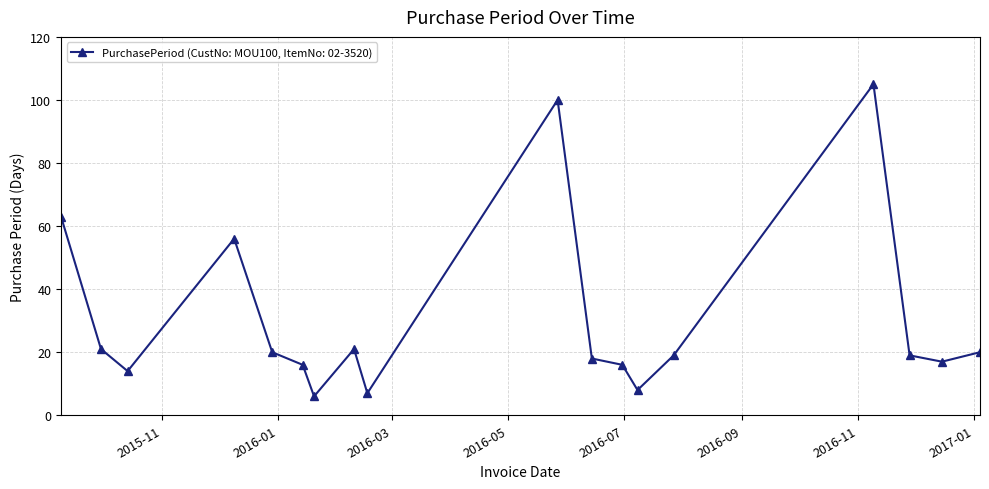

What is the greatest value displayed?

105